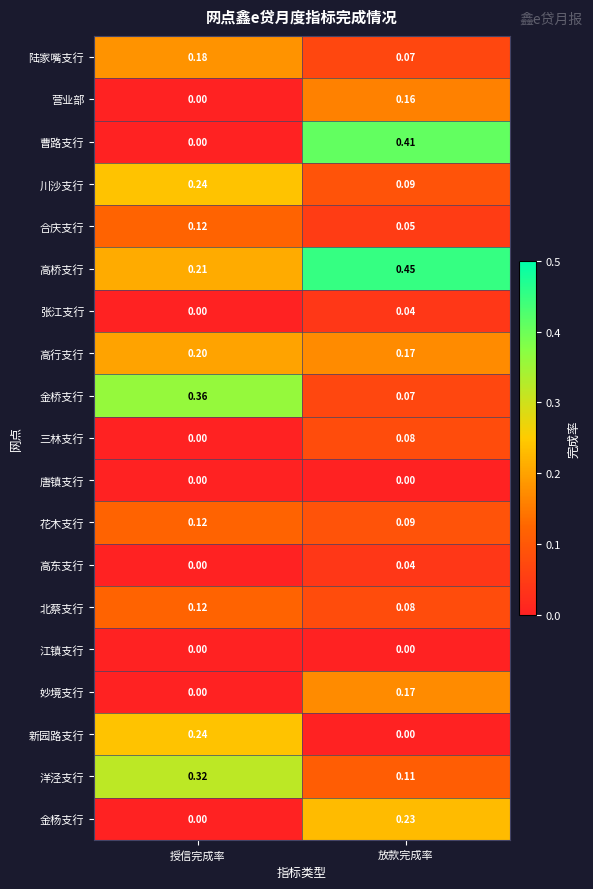

Between 授信完成率 and 放款完成率, which series saw the biggest shift?

曹路支行